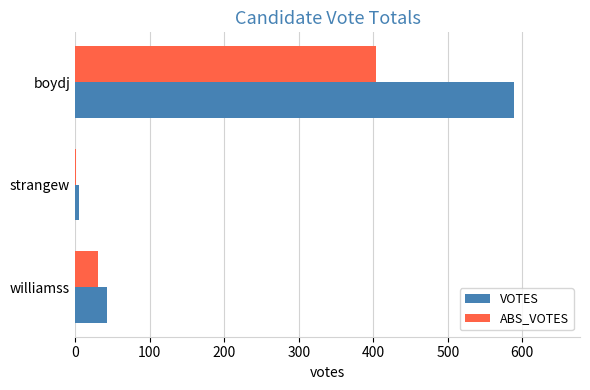

What is the sum of all ABS_VOTES values?

435